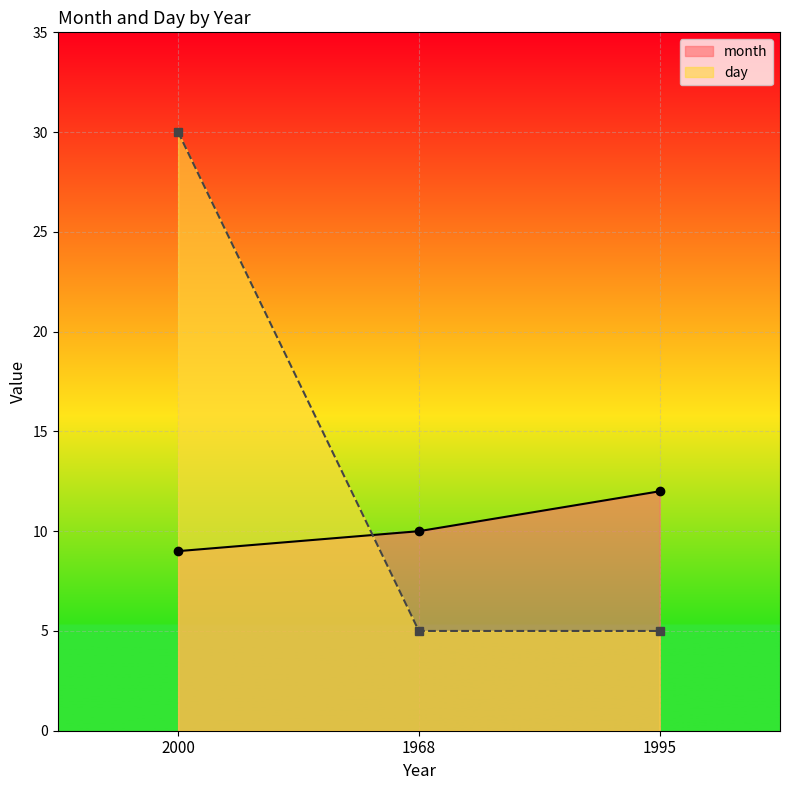

Is it true that month equals 10 at 1968?

True